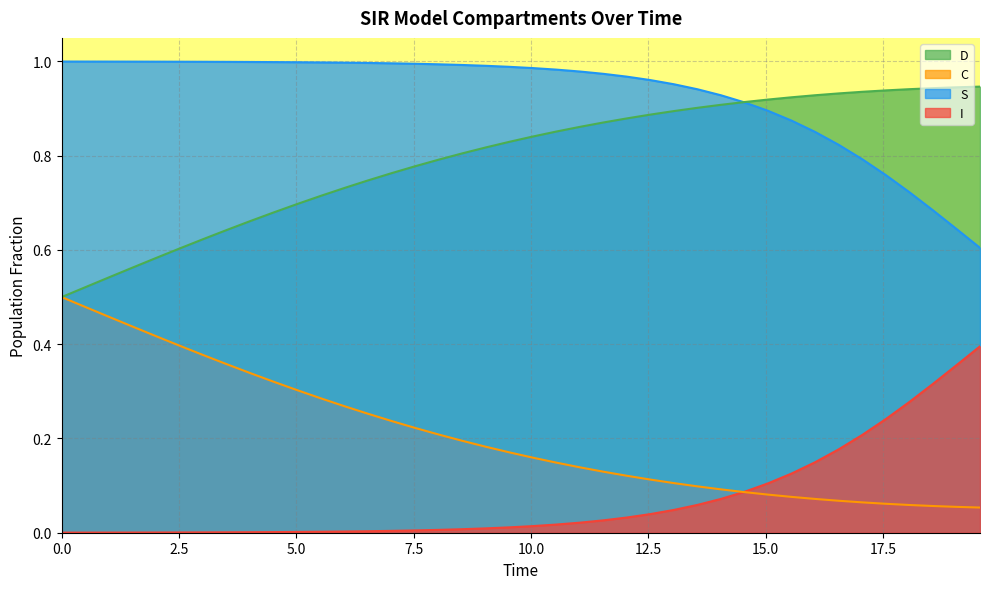

Which series has the largest total across all categories?

S